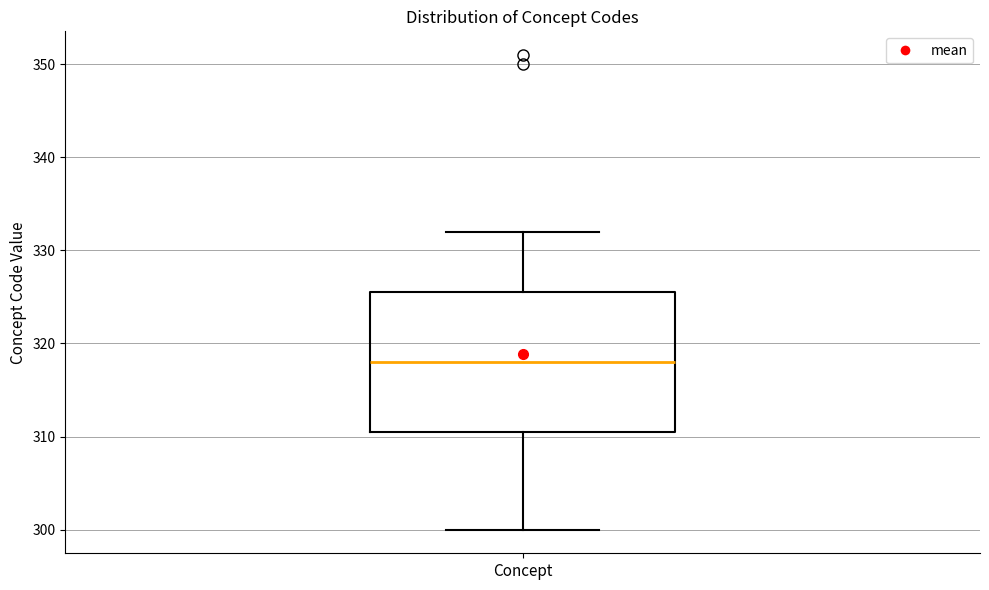

Where does the upper whisker of the box for Concept end on the y-axis? The values are not printed on the chart, so give them approximately, as read against the axis.

332